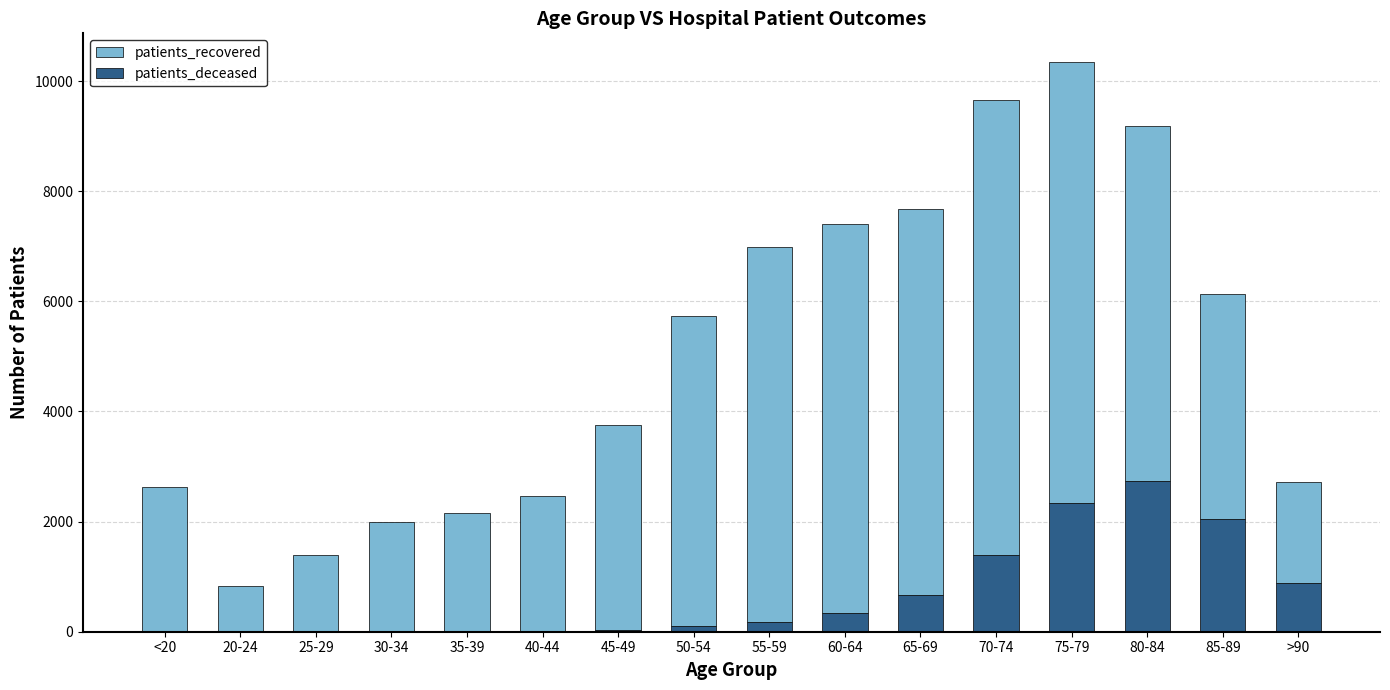

What is the sum of all patients_deceased values?

10763